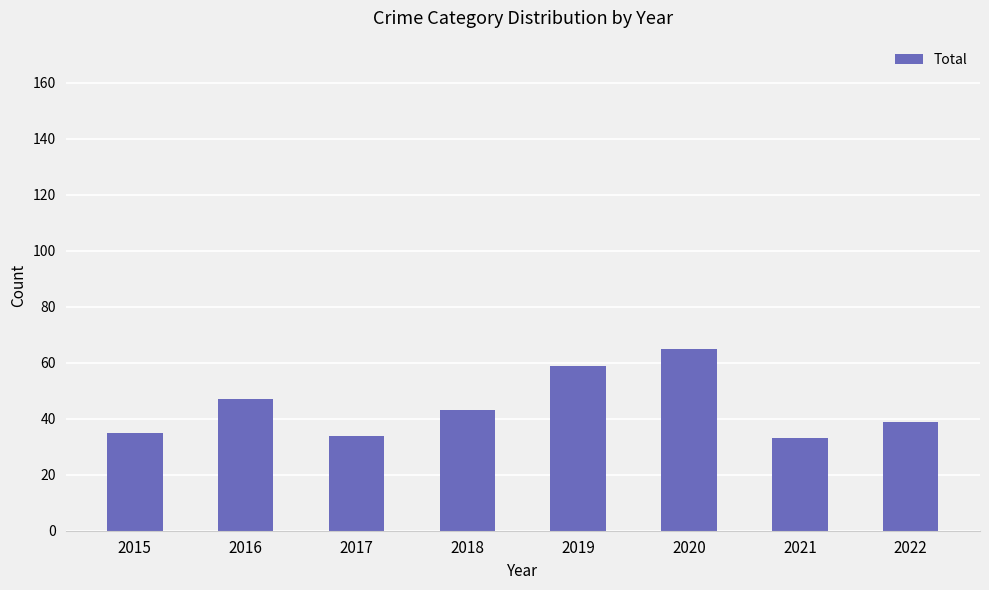

Reading left to right, list all the values displayed in this chart.

2015=35	2016=47	2017=34	2018=43	2019=59	2020=65	2021=33	2022=39